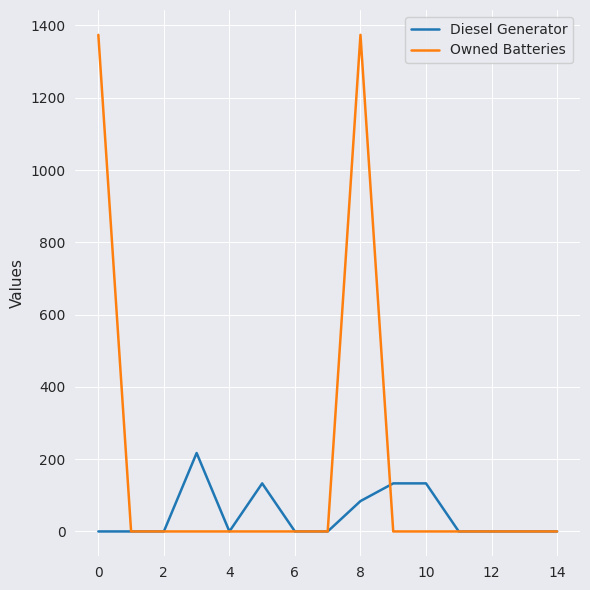

Rank the series by their maximum value, from lowest to highest.

Diesel Generator, Owned Batteries